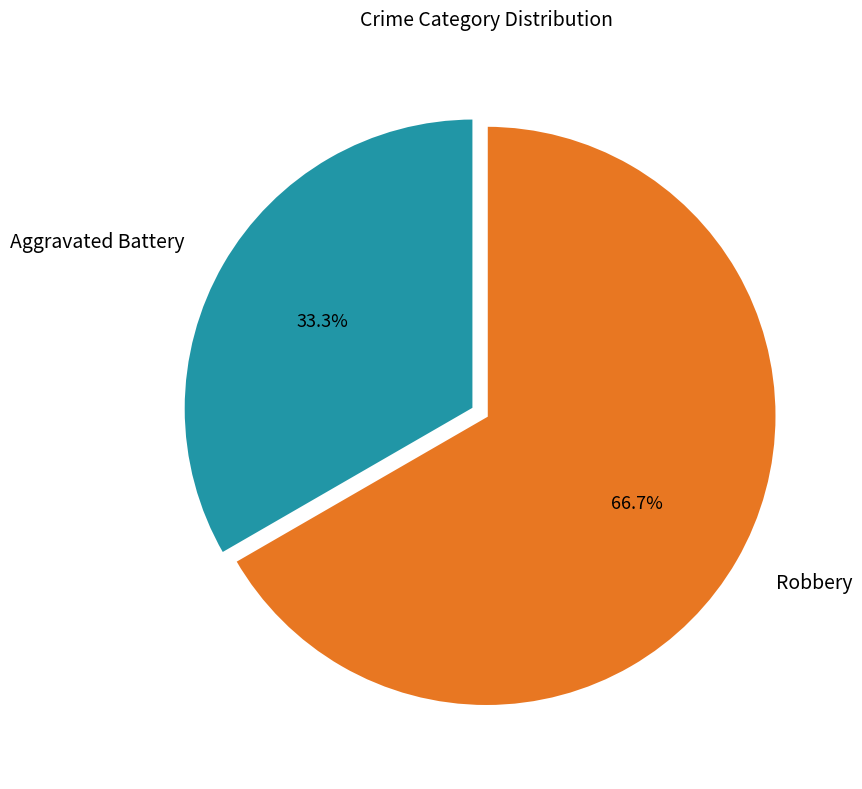

Is it true that Robbery is 67% of the pie?

True